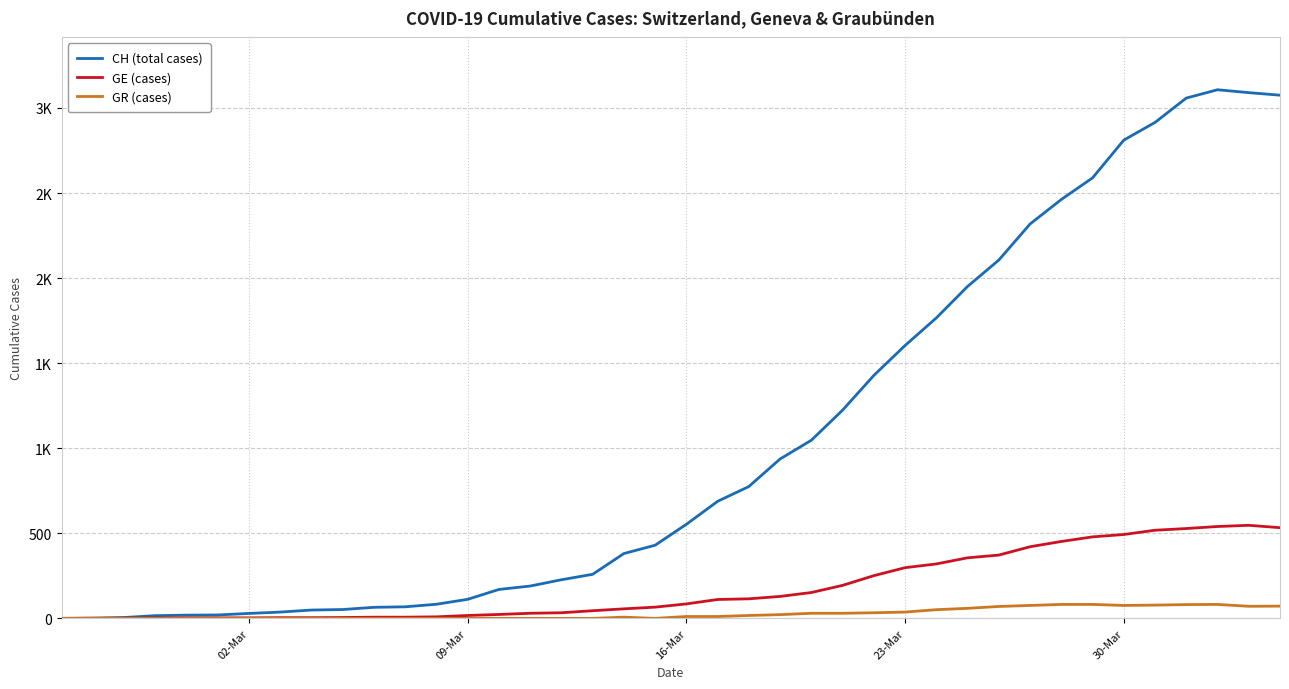

What are all the series names shown in the legend?

CH (total cases), GE (cases), GR (cases)